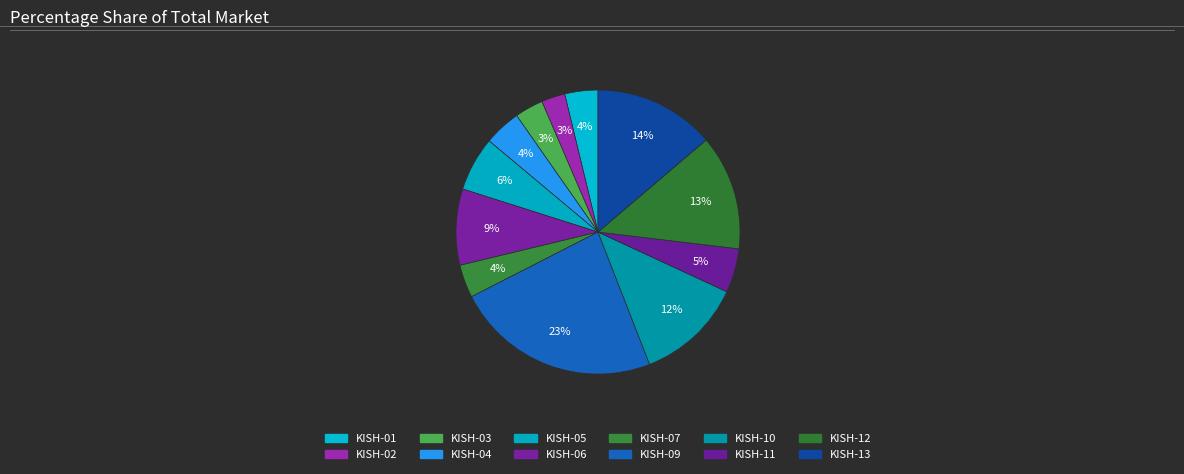

How many slices are in this pie chart?

12